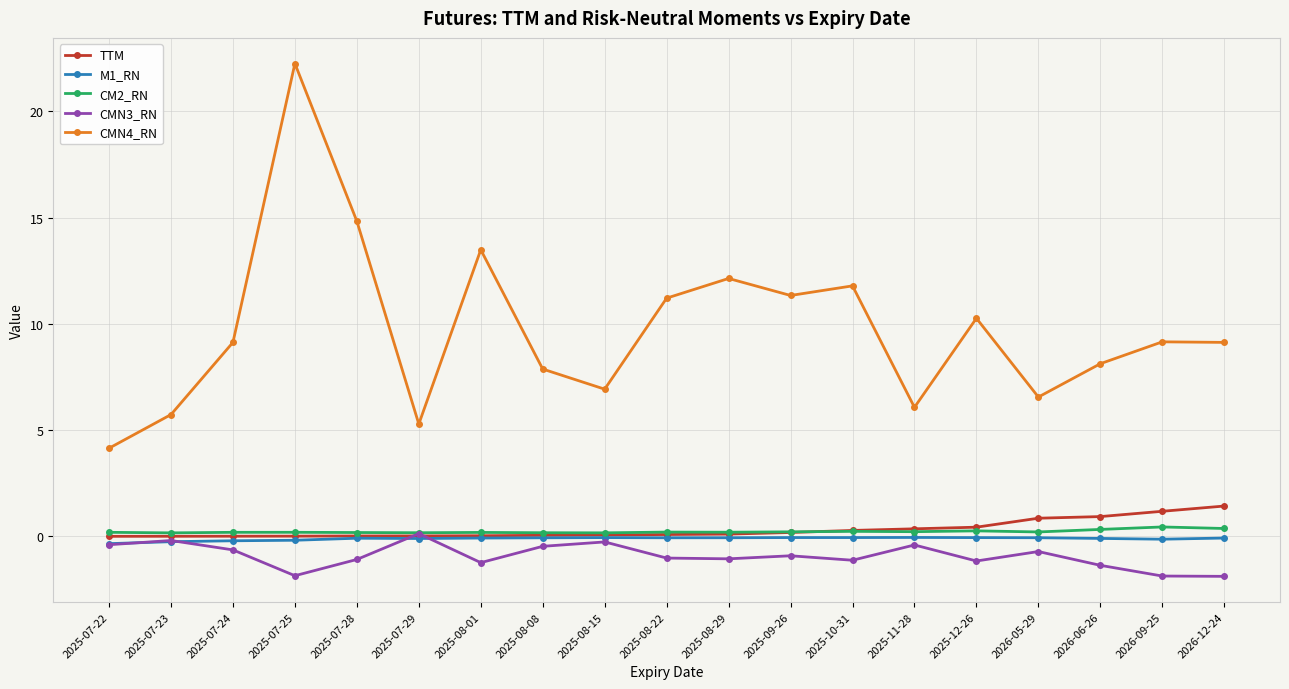

True or false: CM2_RN and CMN4_RN intersect in this chart.

False